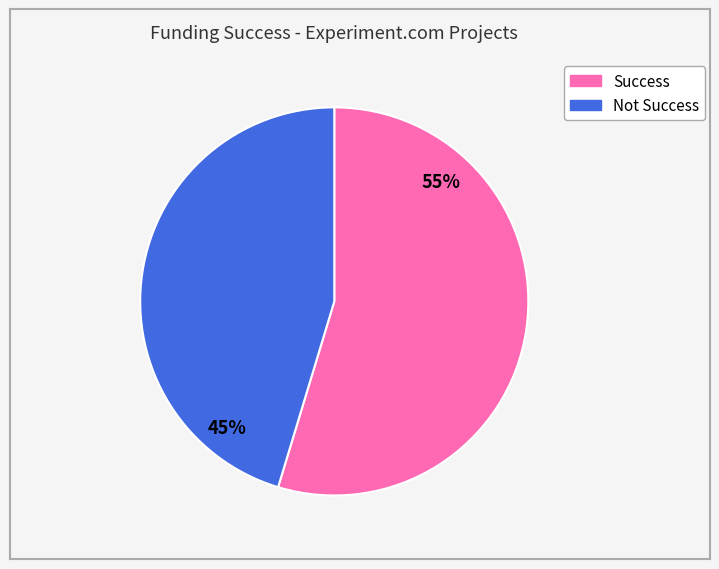

What is the largest slice in the pie chart?

Success